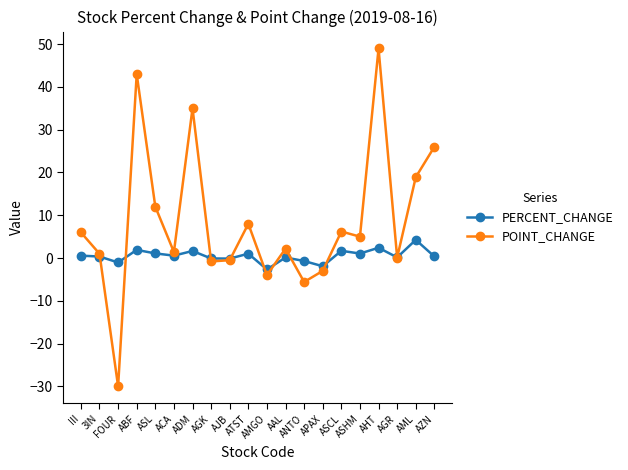

List the series in order of their peak value, highest first.

POINT_CHANGE, PERCENT_CHANGE